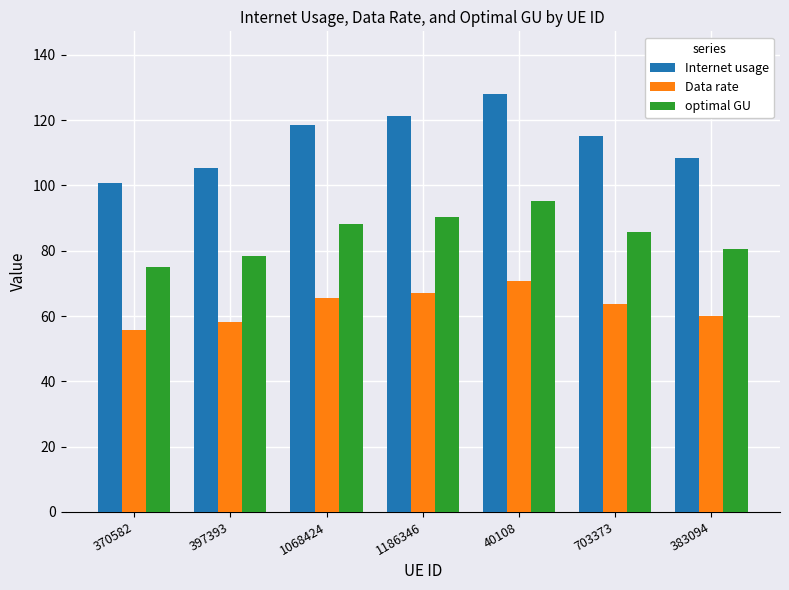

Reading right to left, list all the values displayed in this chart.

Internet usage: 108.2	115.0	128.0	121.4	118.4	105.2	100.8
Data rate: 59.9	63.7	70.8	67.2	65.6	58.2	55.8
optimal GU: 80.5	85.6	95.2	90.3	88.1	78.3	75.0